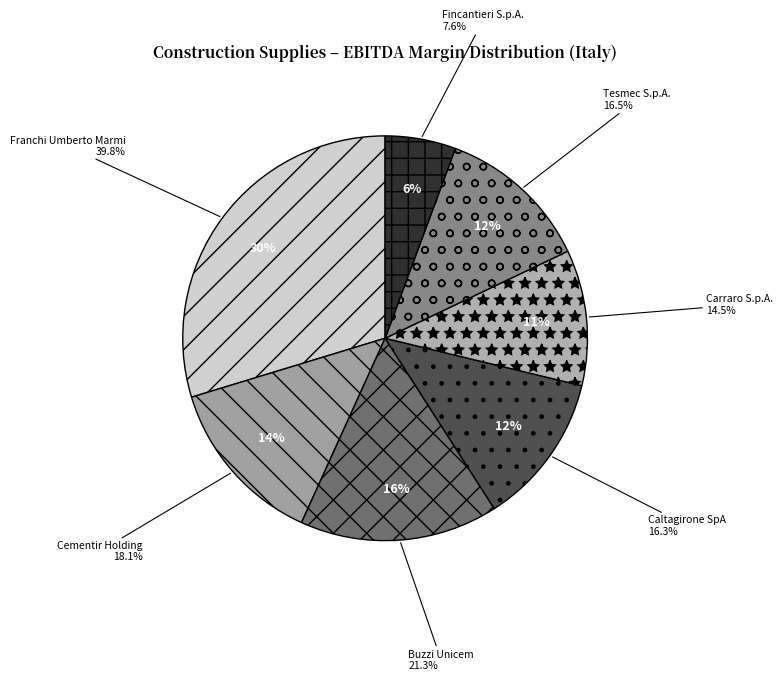

Is there a majority slice in this chart?

No